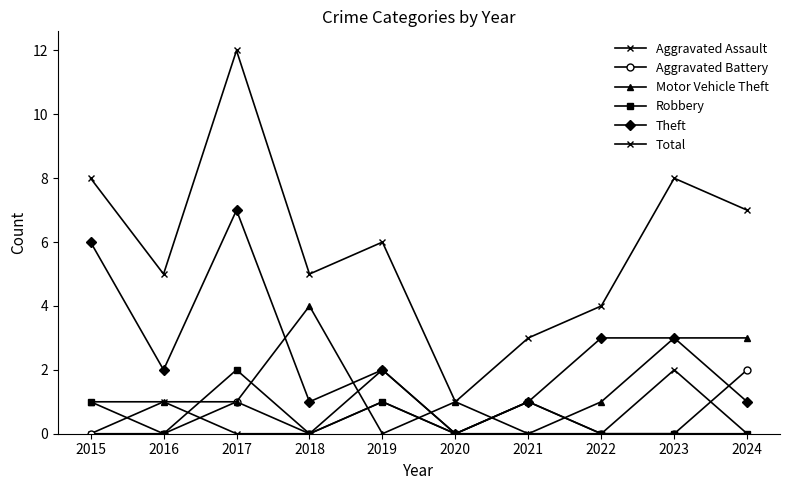

How many interior local valleys does the Aggravated Battery series have?

2